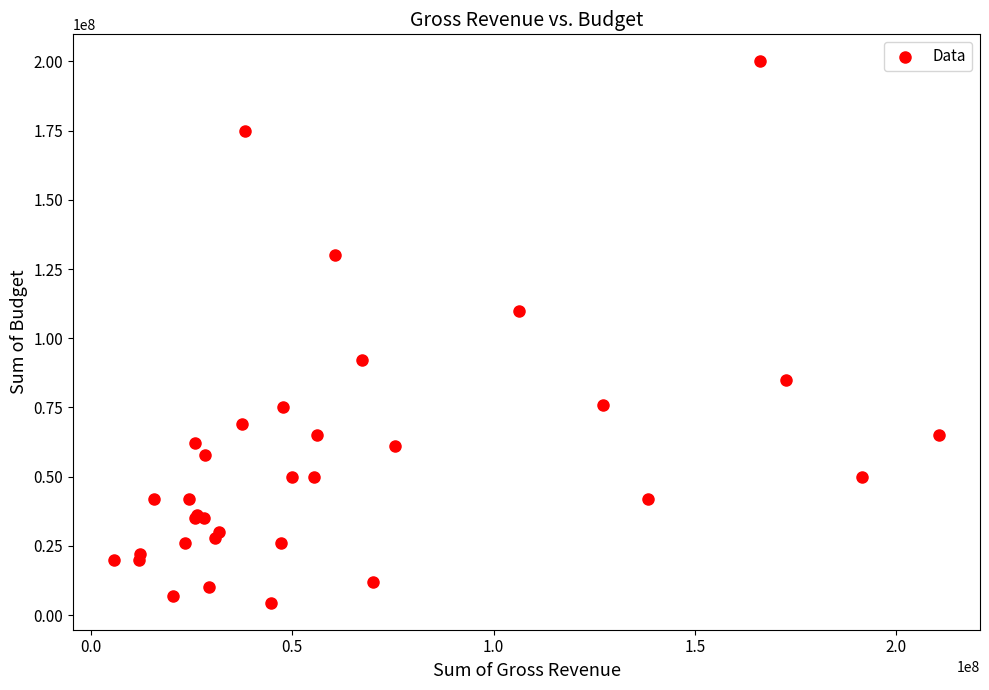

What Y value in the scatter plot is closest to 102250000?

110000000